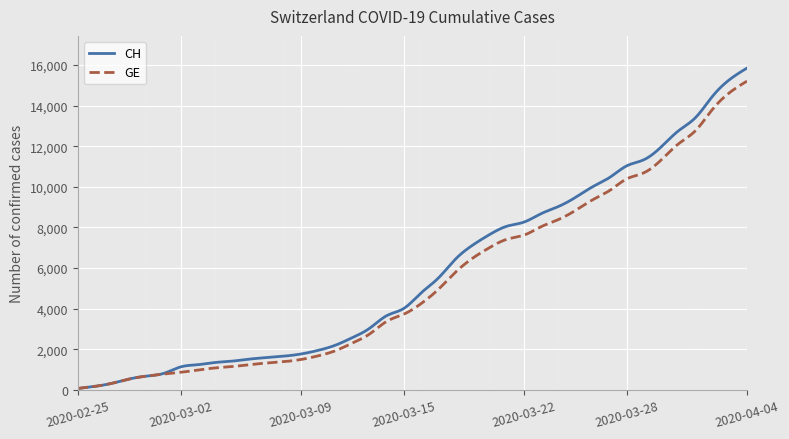

What are all the series names shown in the legend?

CH, GE